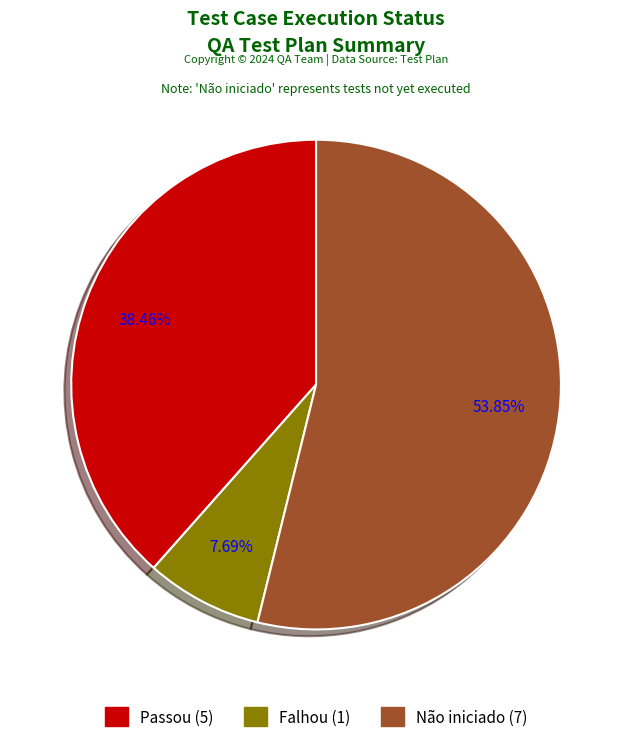

How many segments does this pie chart have?

3